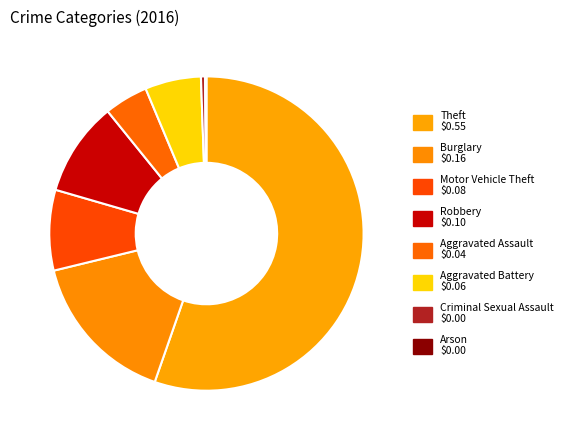

What is the largest slice in the pie chart?

Theft